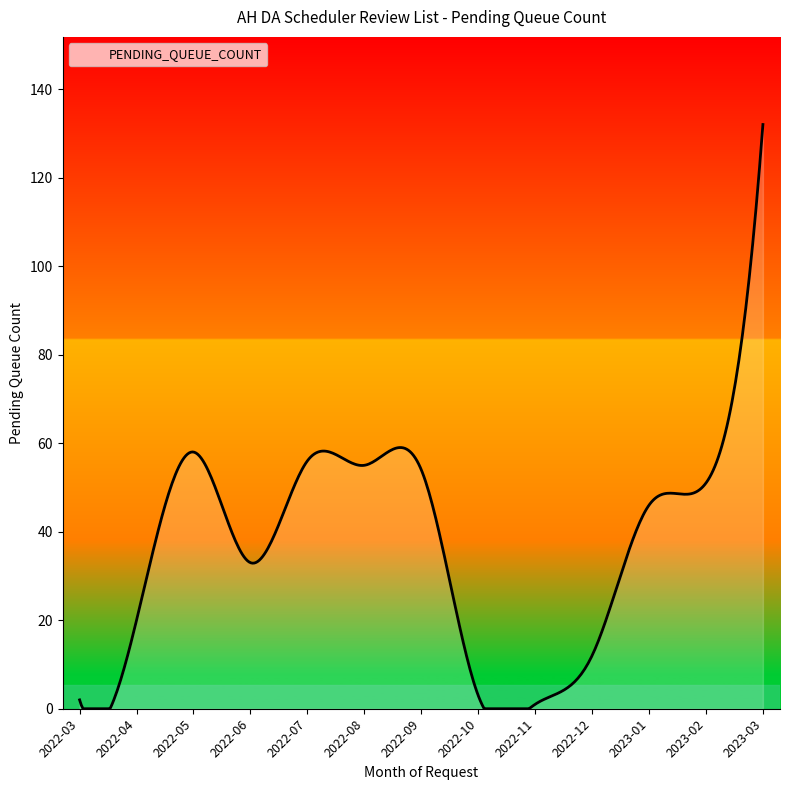

Read the value at 2022-06.

33